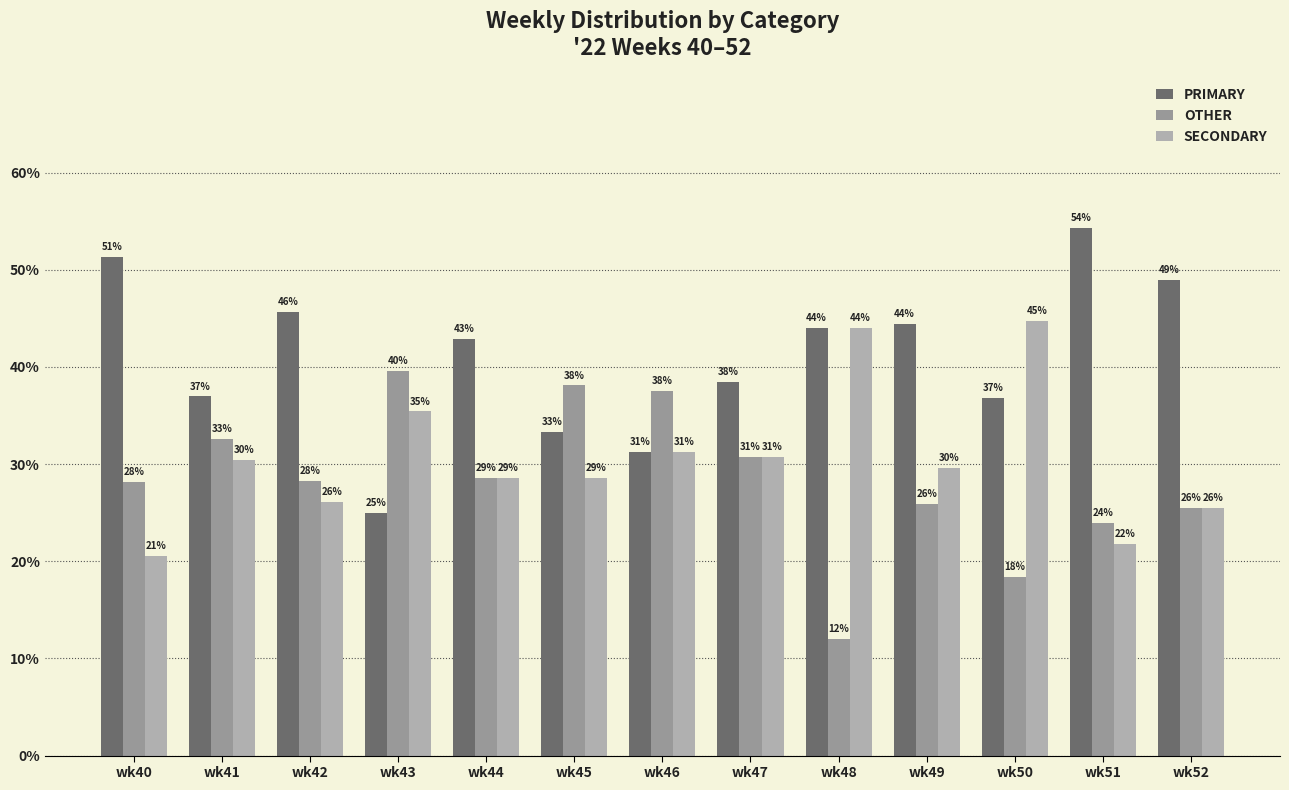

What is the total value across all series at wk40?

100.0